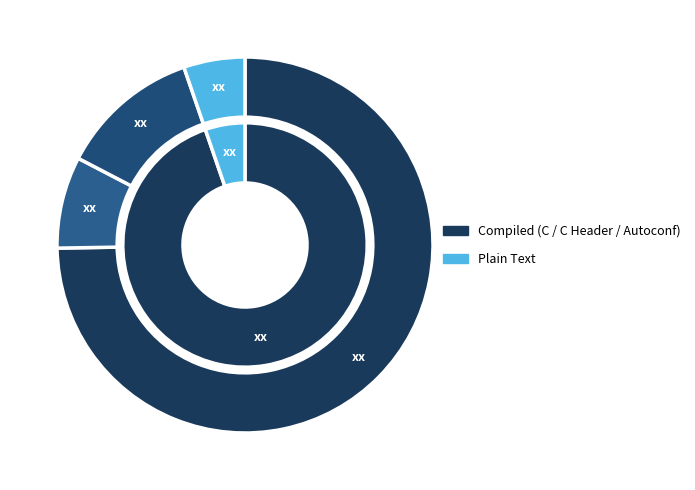

The Autoconf slice represents 19% of the pie. True or false?

False